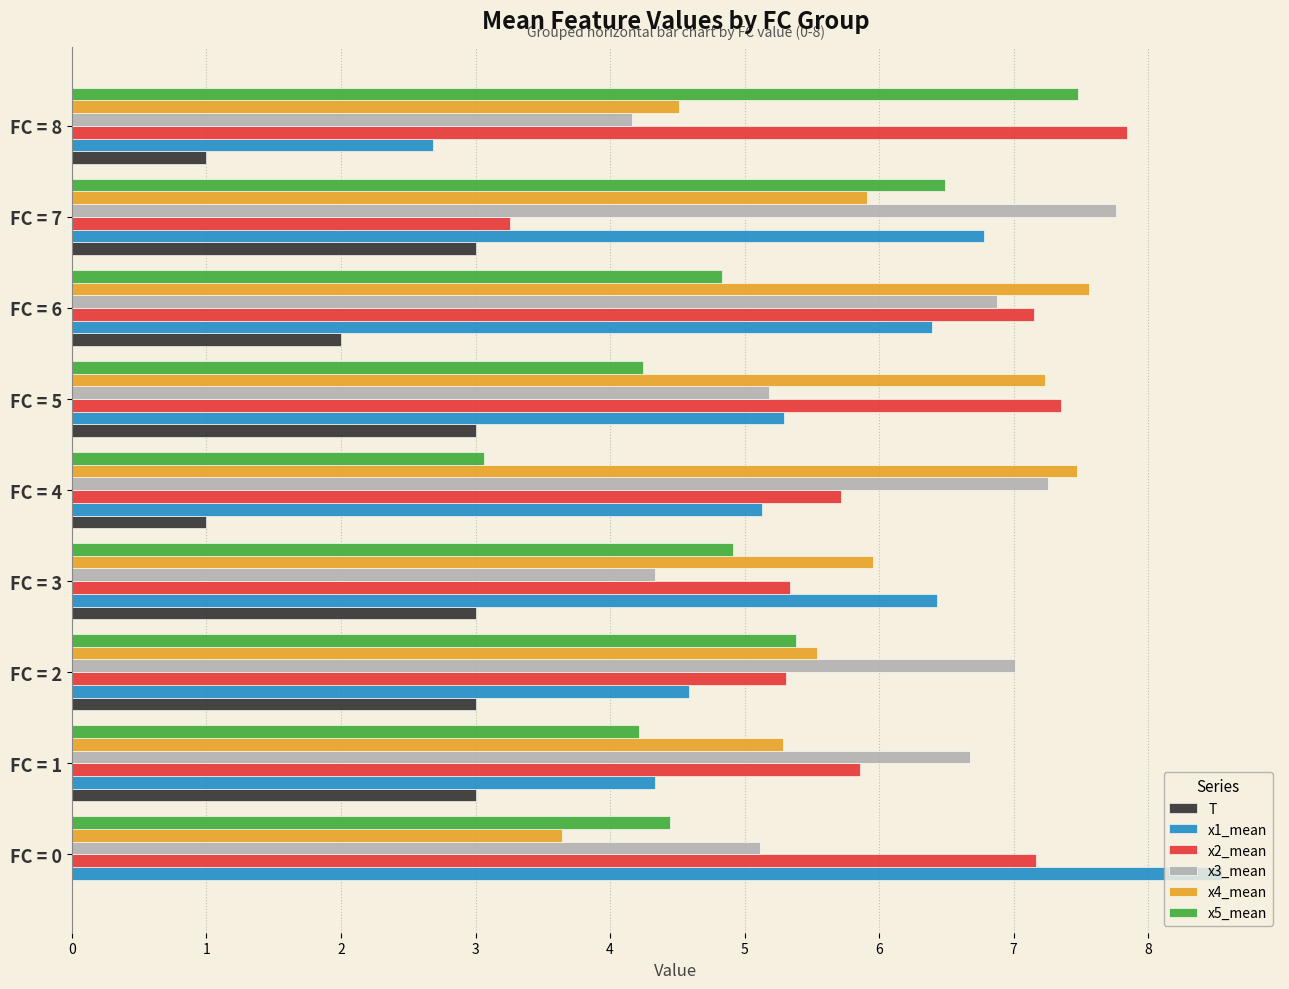

Which label corresponds to the largest value in the chart?

FC = 0